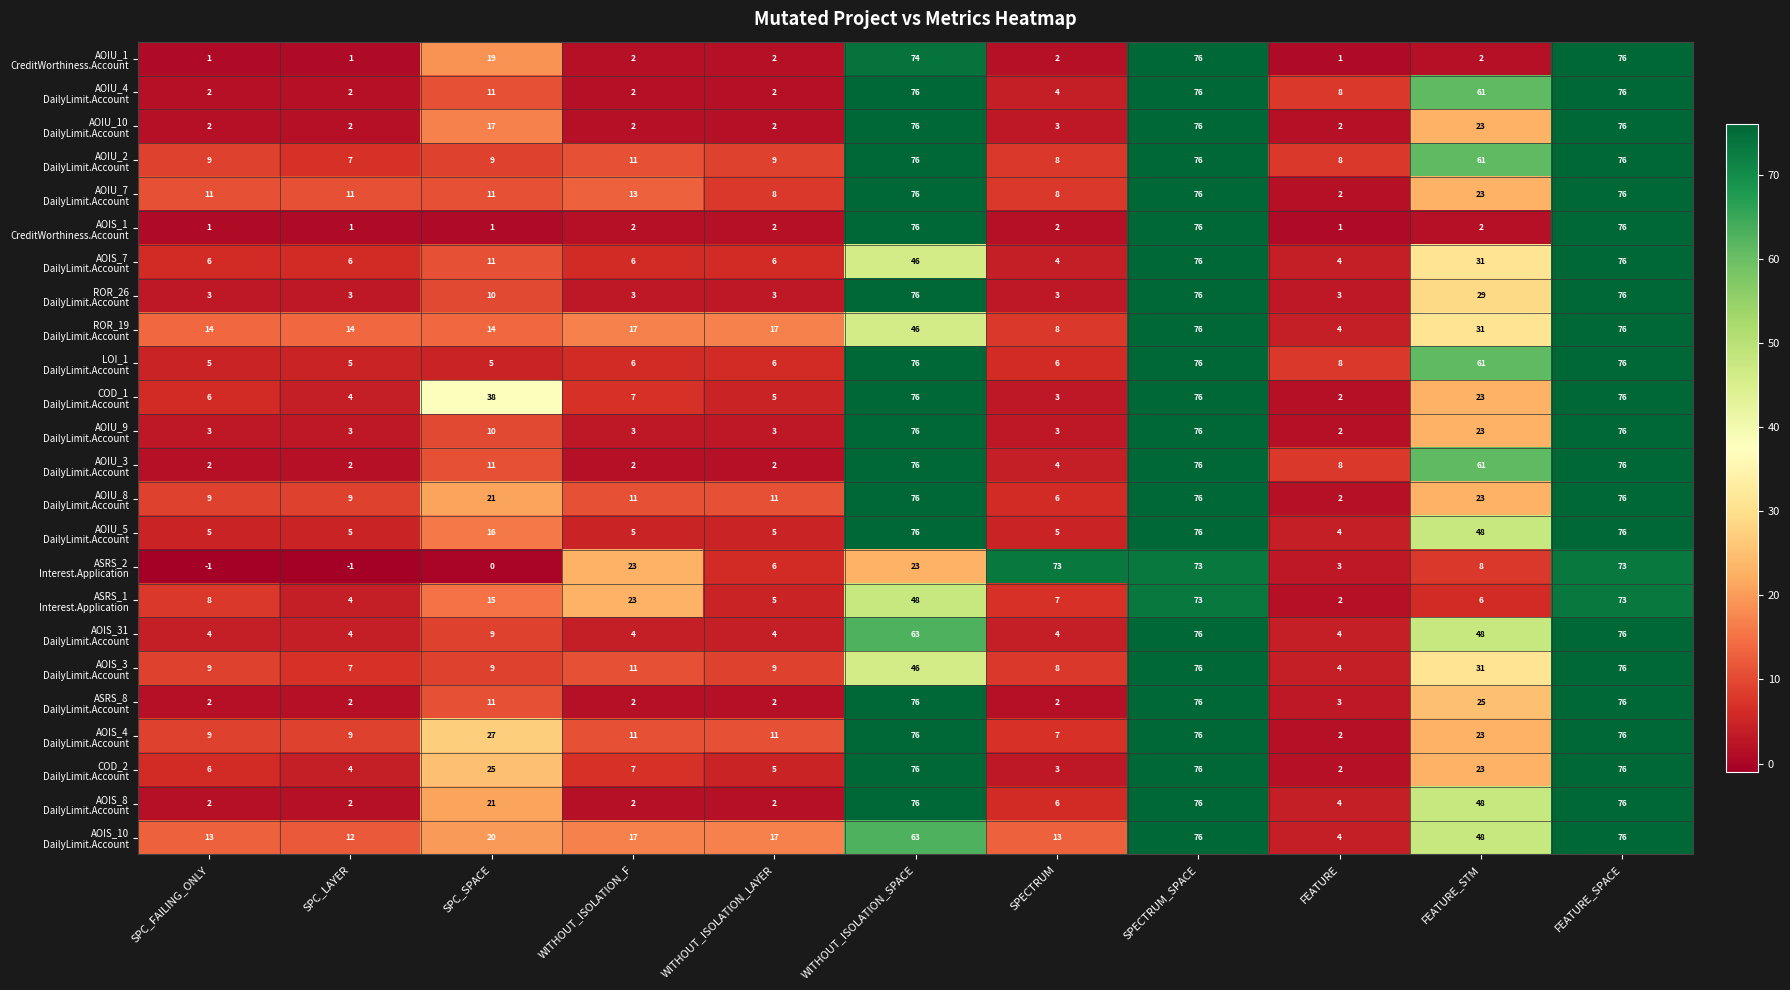

What is the total value across all series at SPC_LAYER?

118